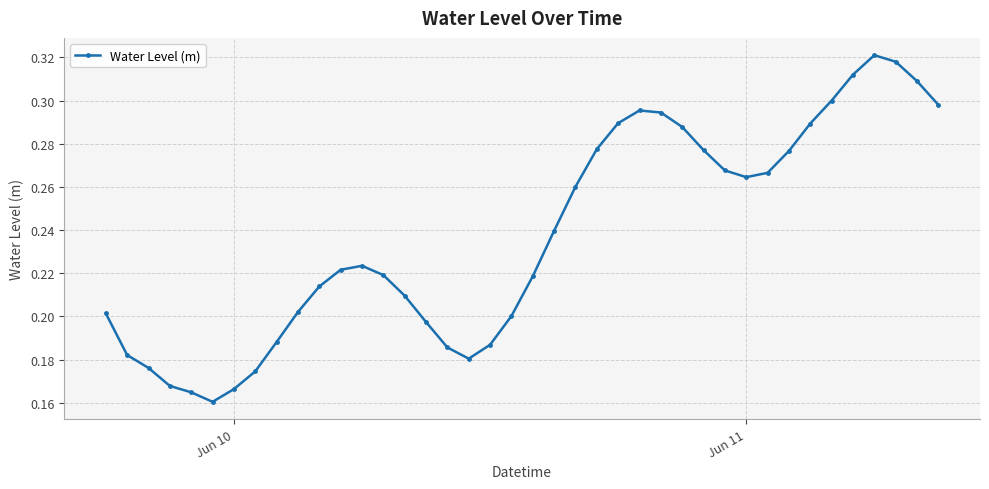

How many interior local peaks (higher than both neighbors) does the data have?

3